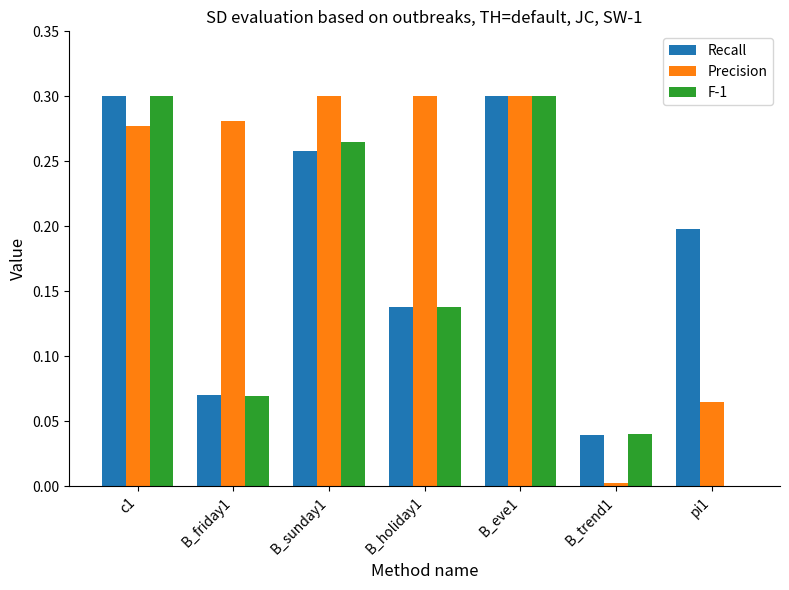

Count the number of categories in the chart.

7